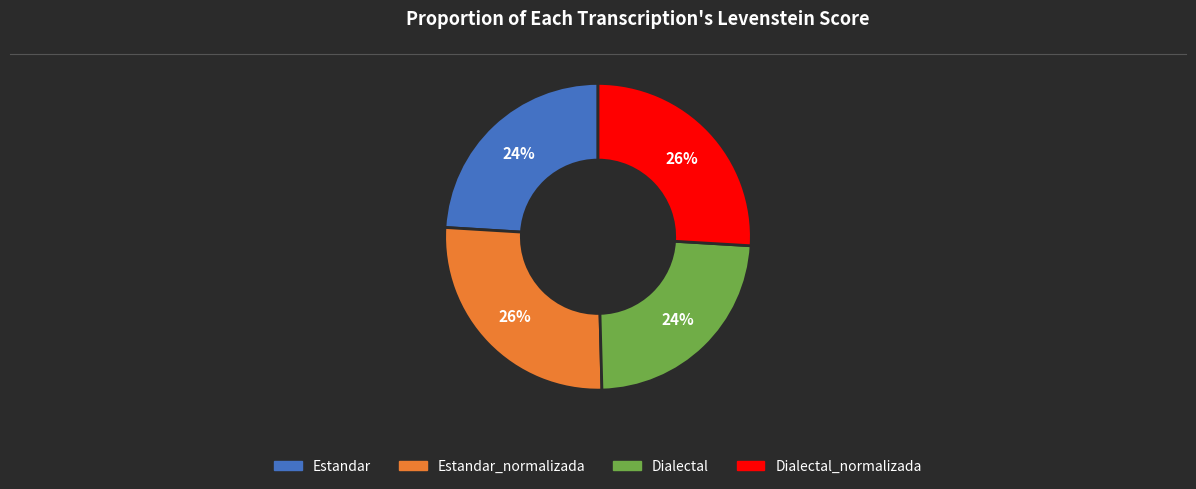

How many segments does this pie chart have?

4